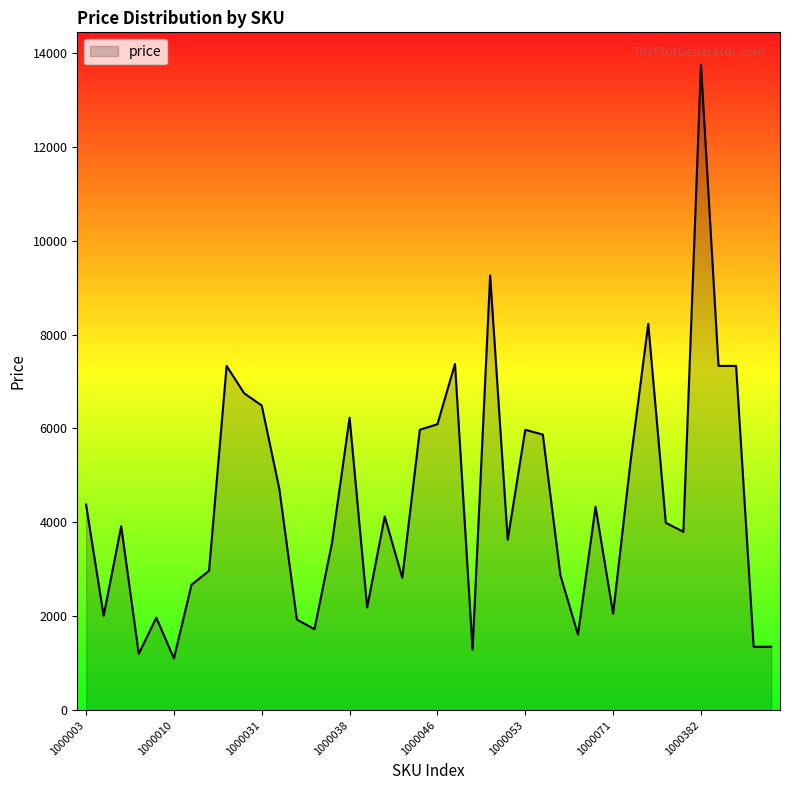

What is the difference between the maximum and minimum values?

12649